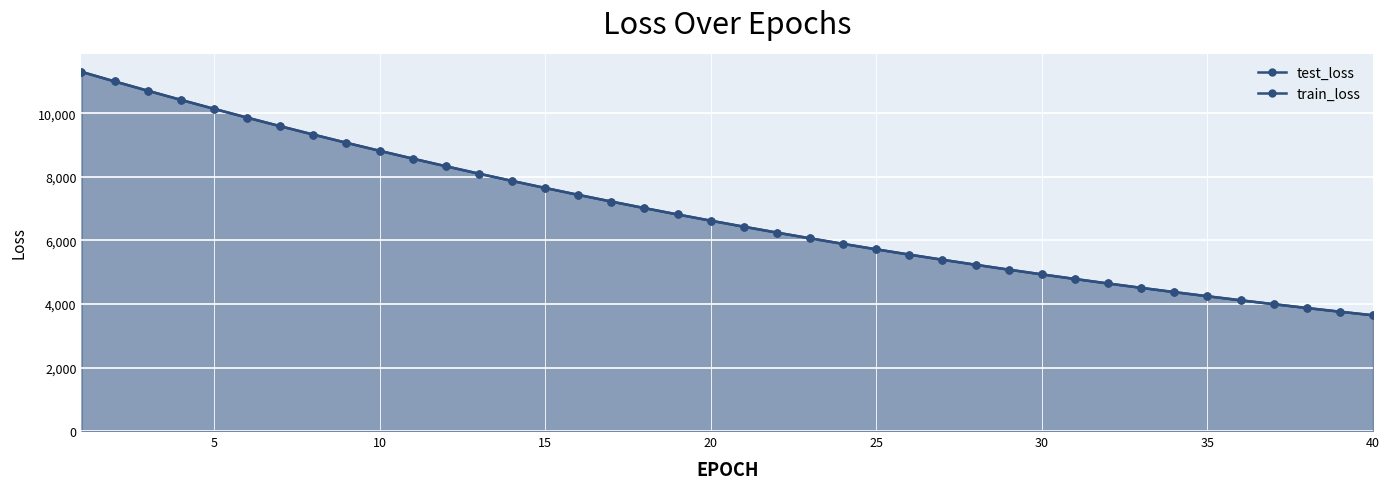

True or false: train_loss has a value of 5205.7 at 36.

False